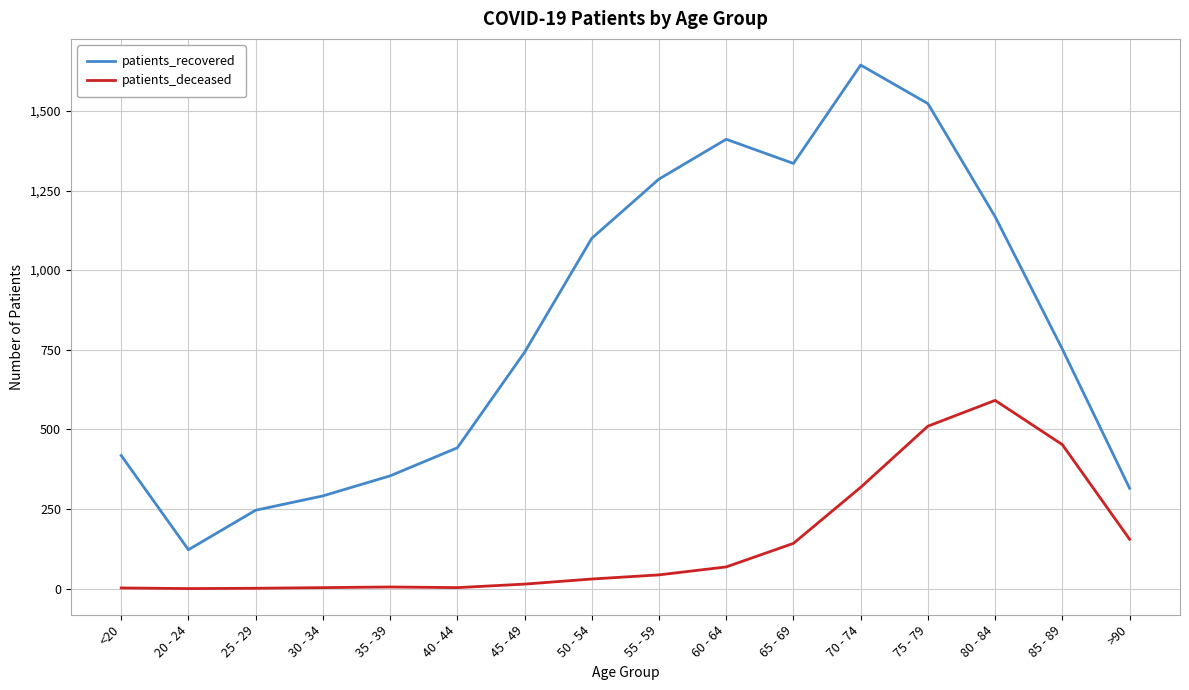

How many values in the patients_deceased series are below 43?

8